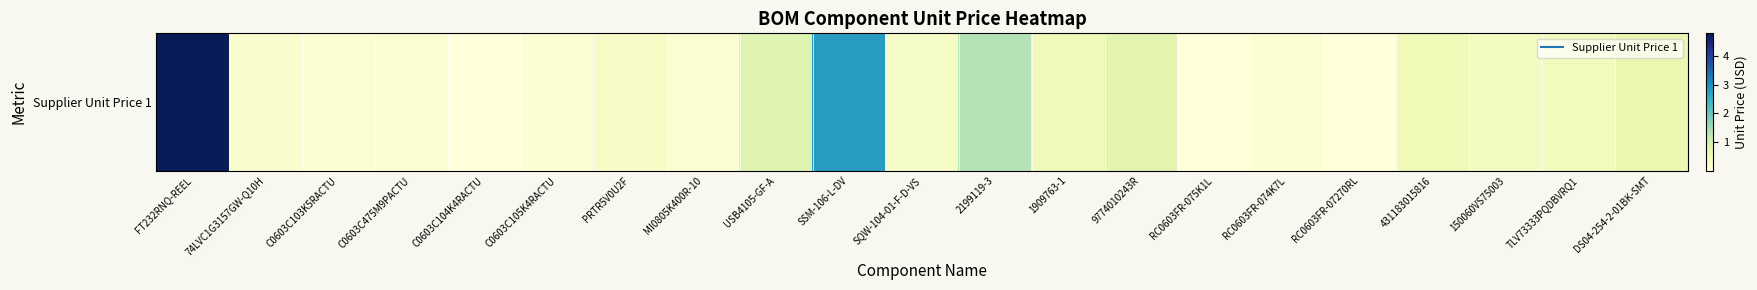

Rank the categories by value from lowest to highest.

RC0603FR-07270RL, RC0603FR-075K1L, C0603C104K4RACTU, C0603C103K5RACTU, C0603C105K4RACTU, RC0603FR-074K7L, MI0805K400R-10, C0603C475M9PACTU, 74LVC1G3157GW-Q10H, PRTR5V0U2F, SQW-104-01-F-D-VS, 150060VS75003, TLV73333PQDBVRQ1, 1909763-1, 431183015816, DS04-254-2-01BK-SMT, 9774010243R, USB4105-GF-A, 2199119-3, SSM-106-L-DV, FT232RNQ-REEL